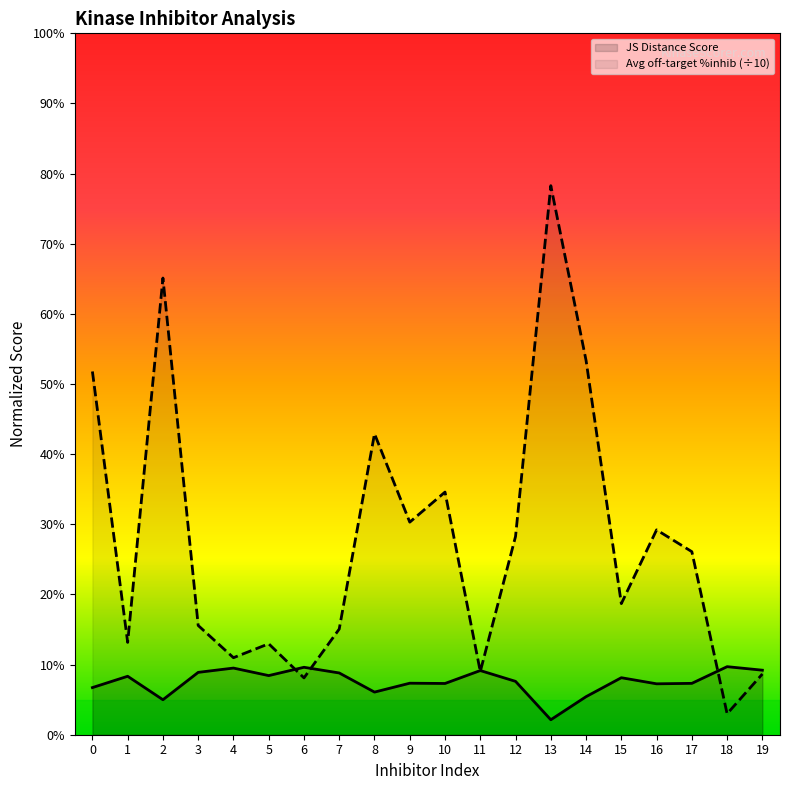

Which series changed the most between 0 and 5?

Avg off-target %inhib (÷10)